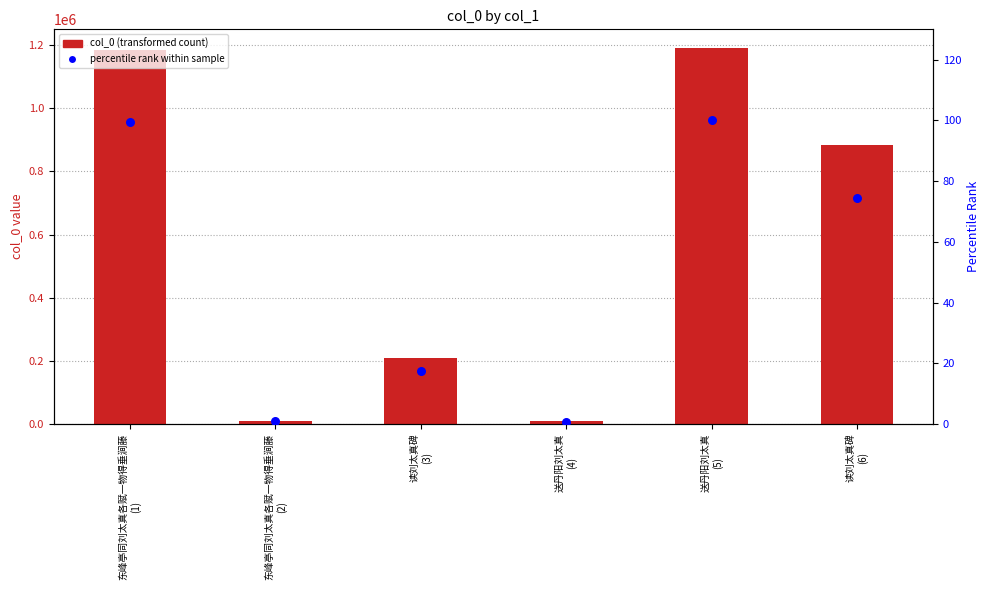

At which category is the sum across all series the highest?

送丹阳刘太真
(5)